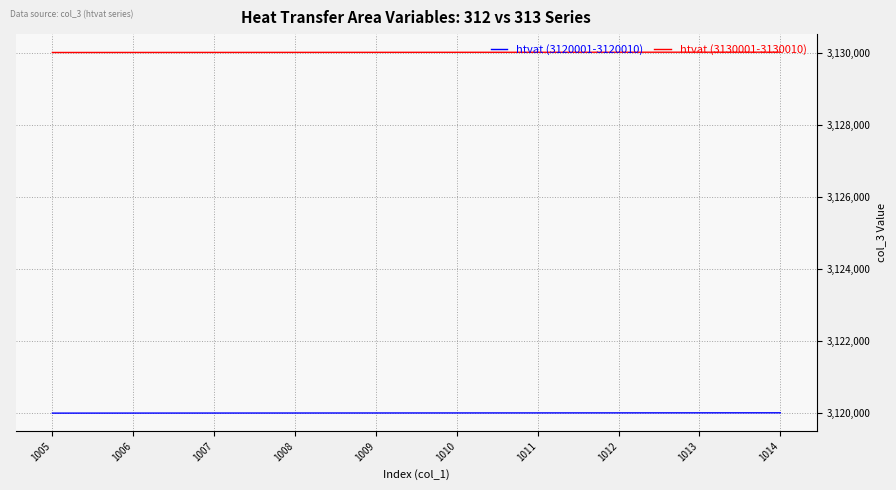

Is it true that htvat (3130001-3130010) equals 3130004 at 1008?

True